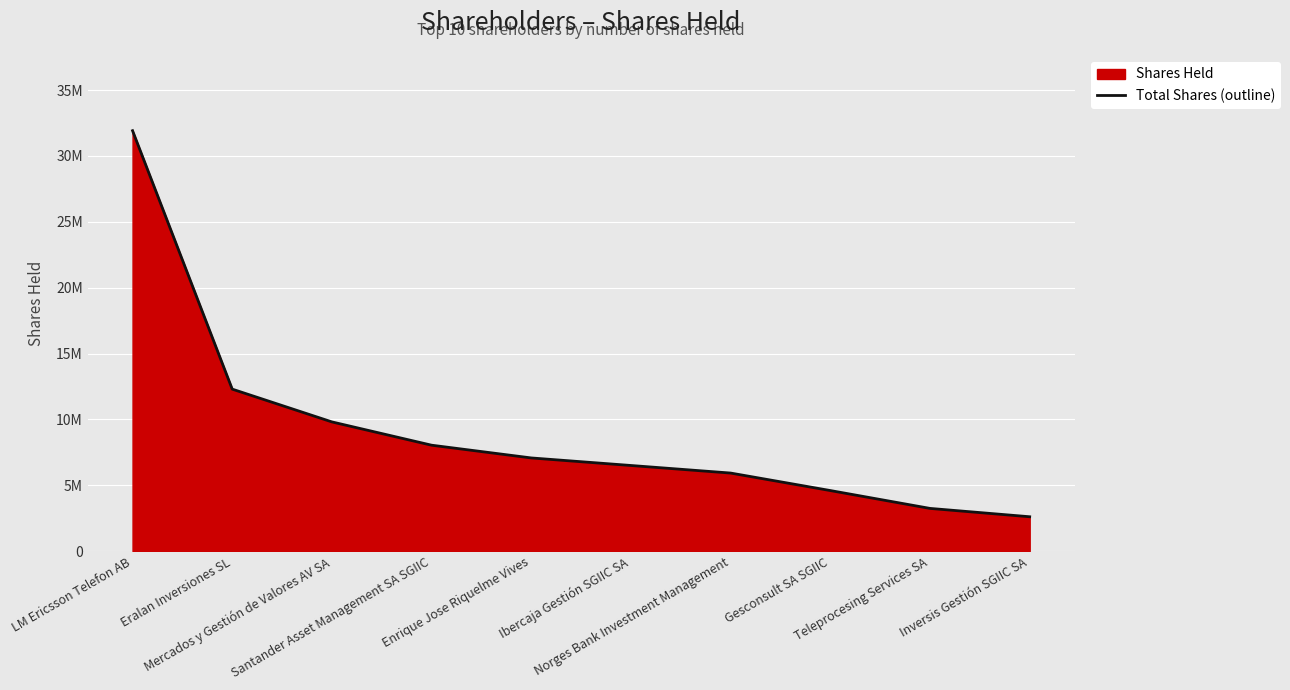

List the labels in order of value, largest first.

LM Ericsson Telefon AB, Eralan Inversiones SL, Mercados y Gestión de Valores AV SA, Santander Asset Management SA SGIIC, Enrique Jose Riquelme Vives, Ibercaja Gestión SGIIC SA, Norges Bank Investment Management, Gesconsult SA SGIIC, Teleprocesing Services SA, Inversis Gestión SGIIC SA